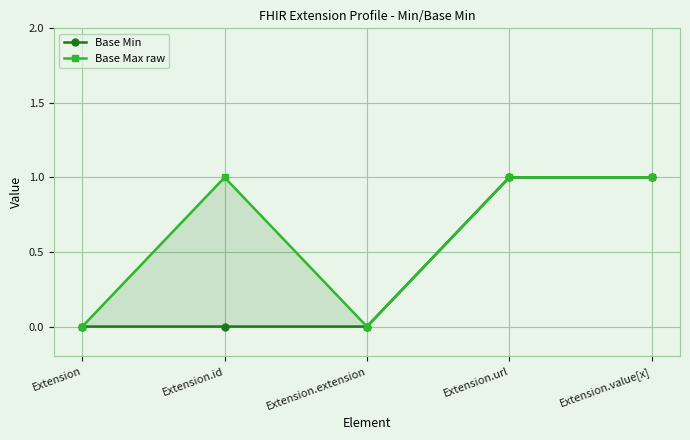

Between Extension and Extension.id, which is larger?

Extension